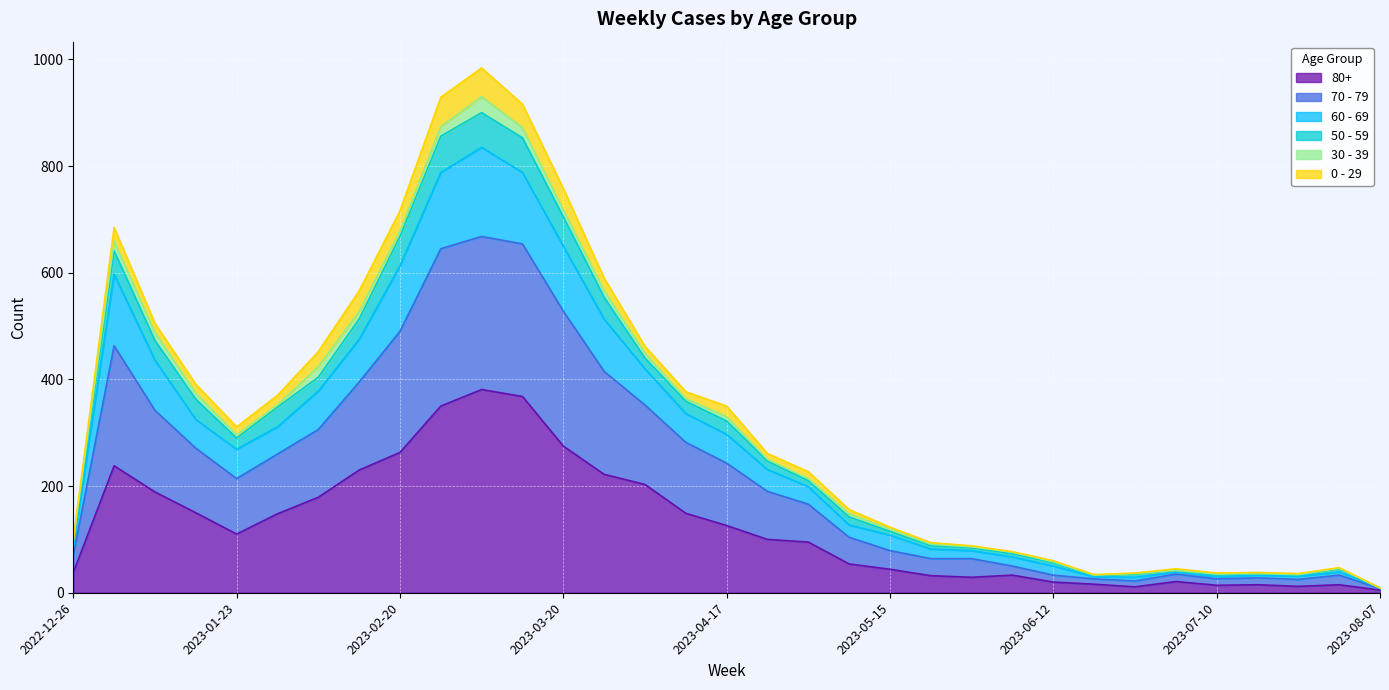

What is the label of the 27th point from the left?

2023-06-26